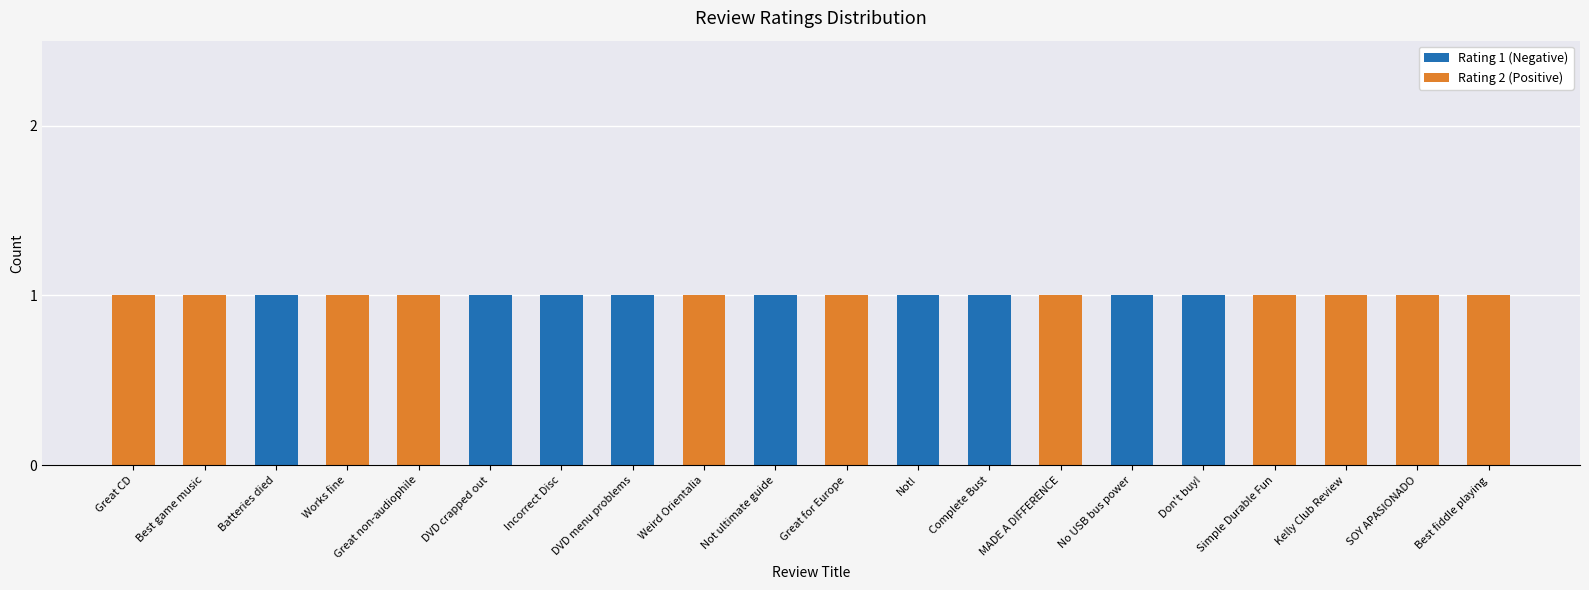

Are the bars horizontal?

No